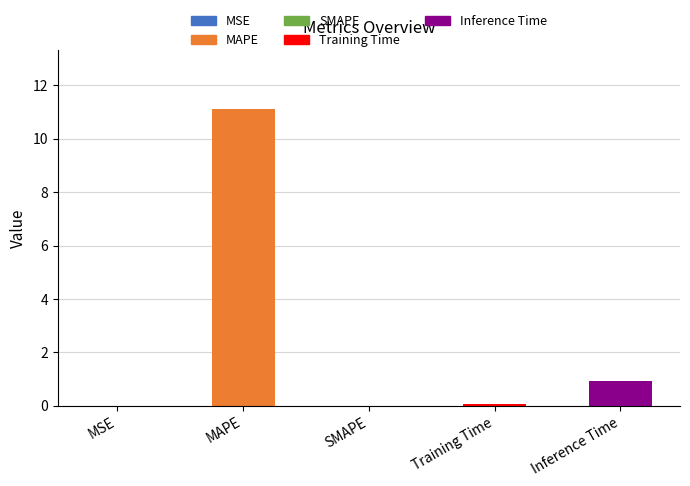

Is it true that the value at SMAPE is 0.0?

True